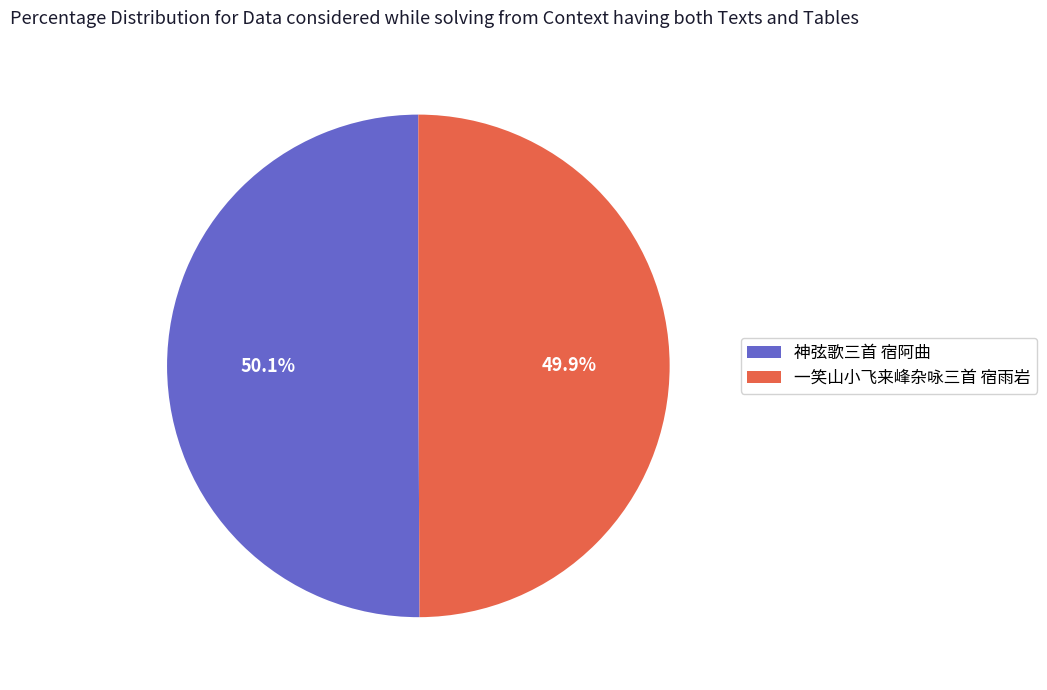

Is there a majority slice in this chart?

Yes